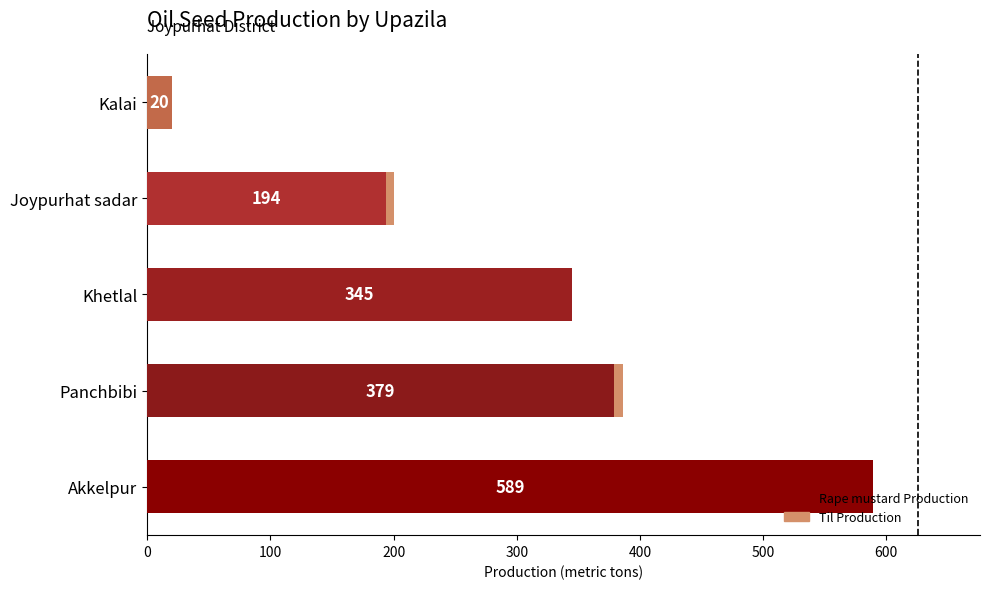

The value of Rape mustard Production at Joypurhat sadar is 281. True or false?

False